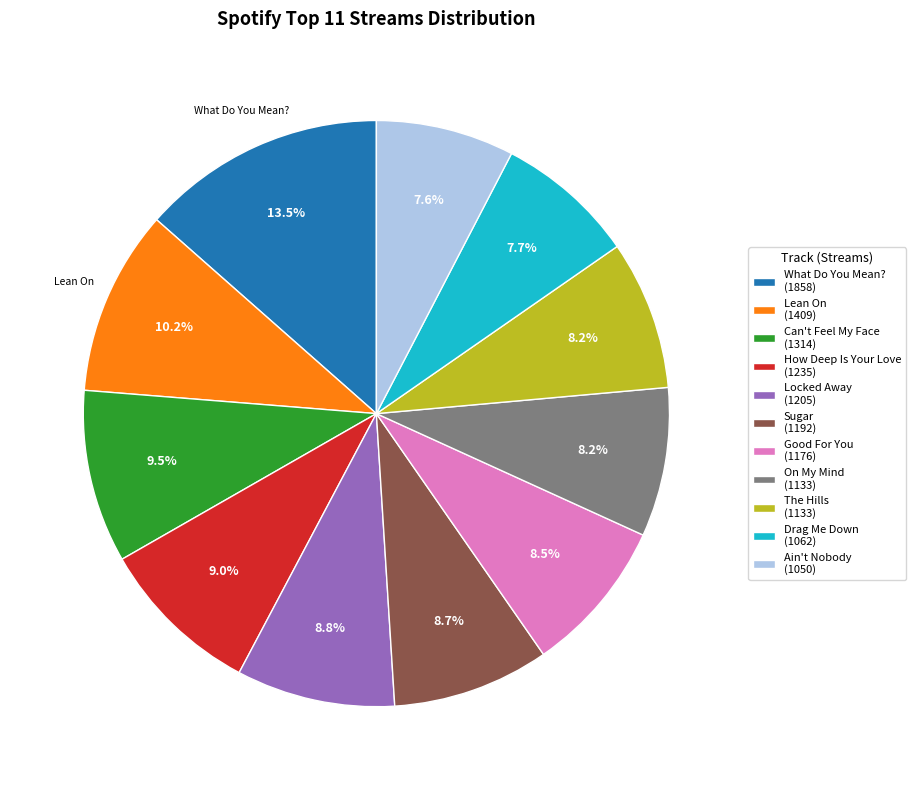

Count the number of slices in the pie.

11